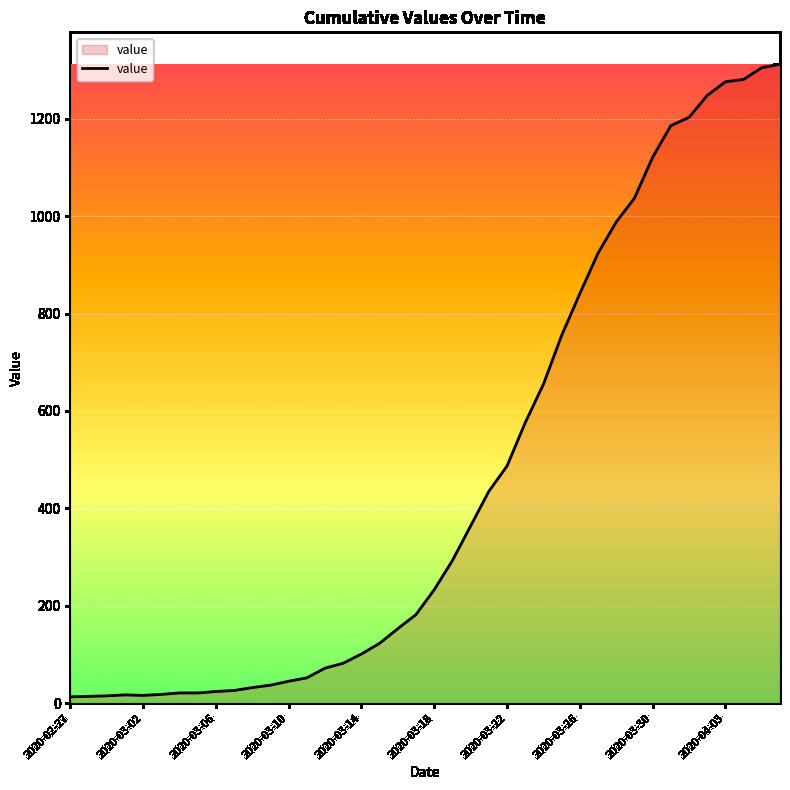

What is the greatest value displayed?

1312